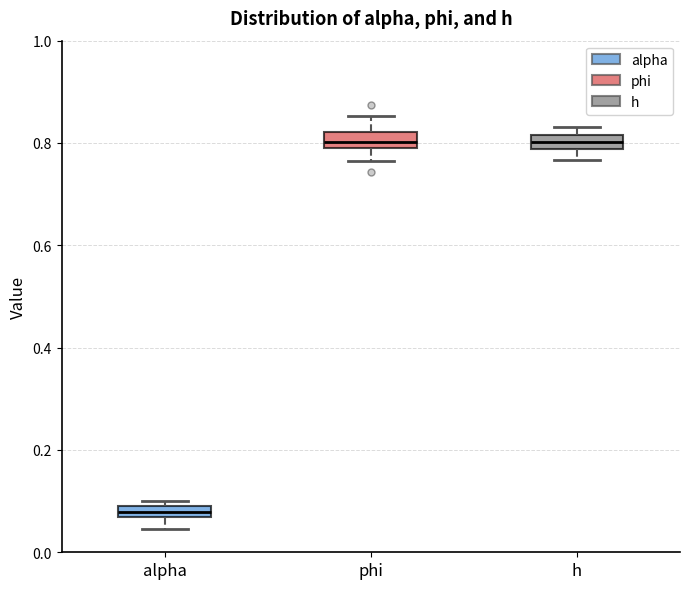

Where does the lower whisker of the box for alpha end on the y-axis? The values are not printed on the chart, so give them approximately, as read against the axis.

0.04